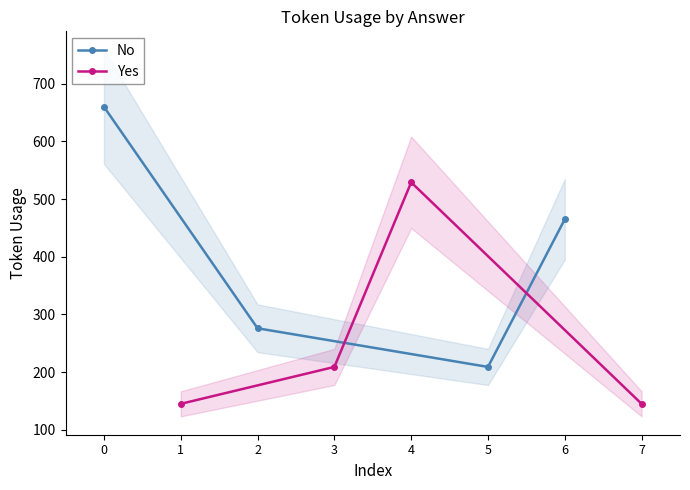

What is the difference between the maximum and second lowest values in the No series?

384